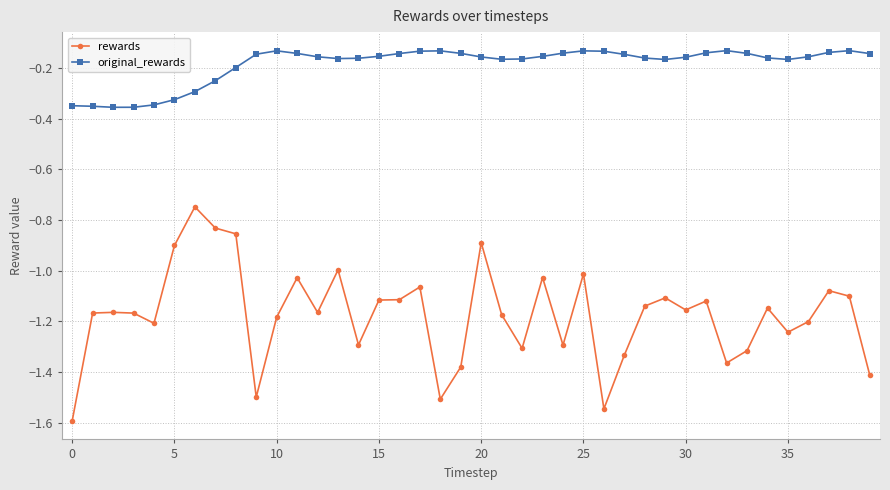

True or false: original_rewards and rewards cross at least once.

False